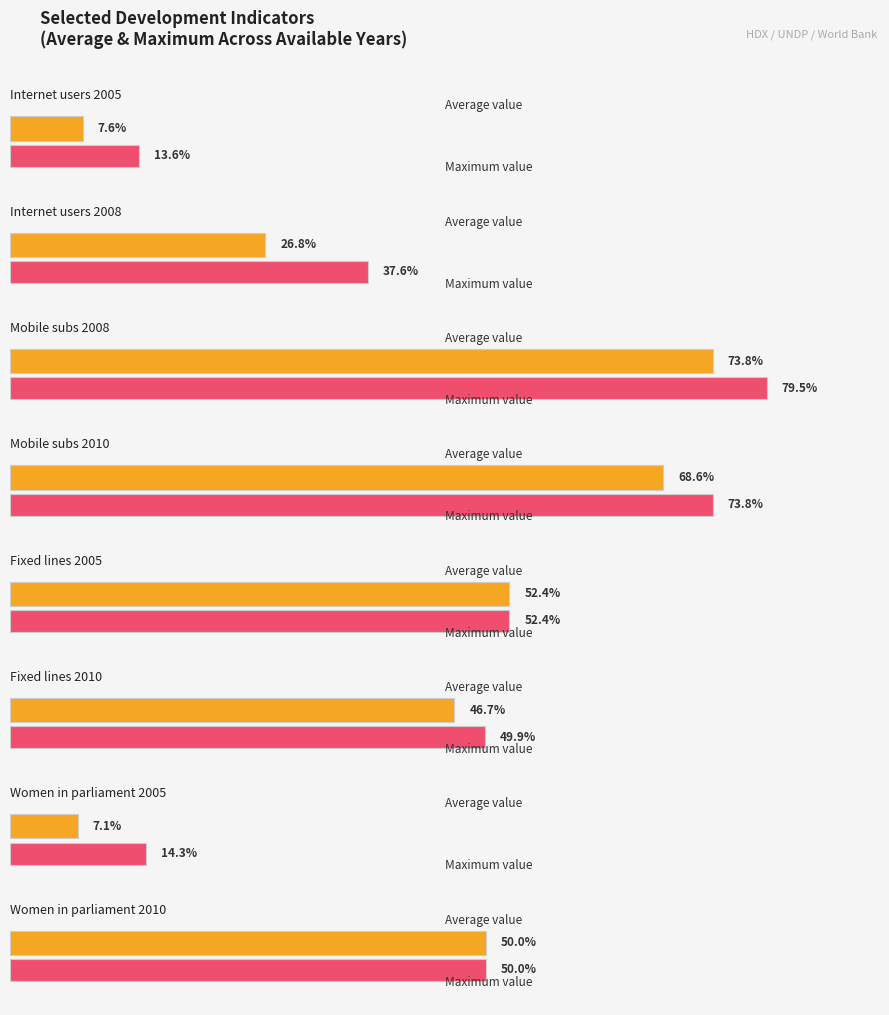

The Population density (2005) series shows 112.4 at 3. True or false?

False